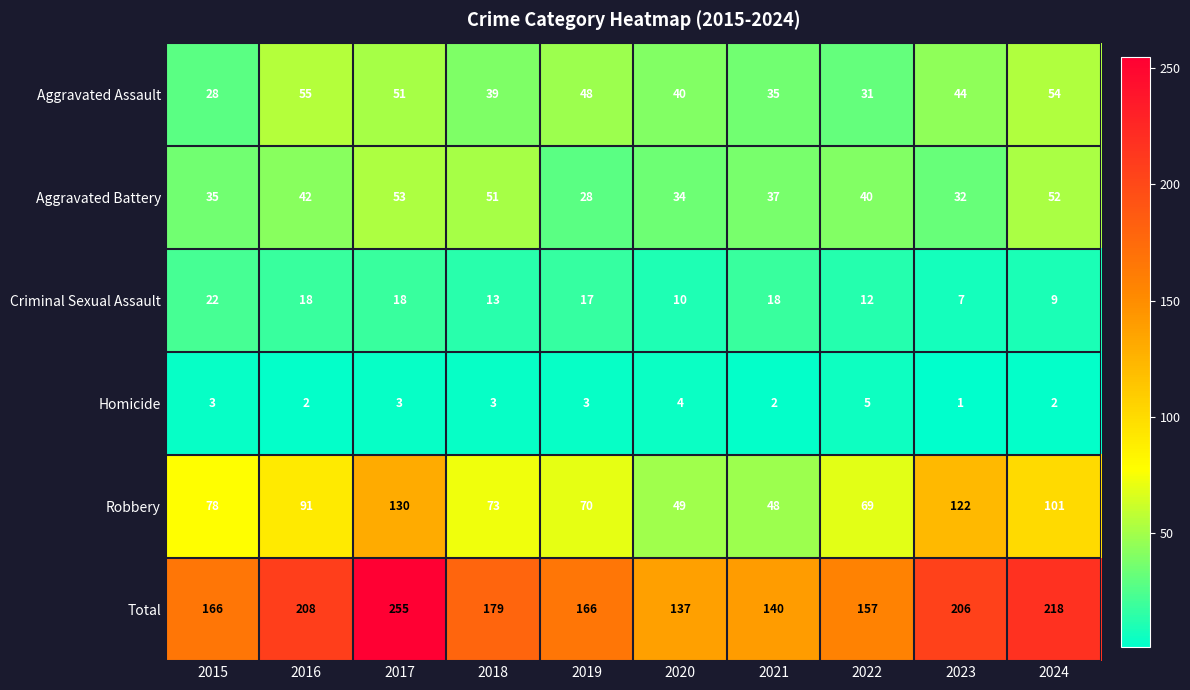

Which series has the largest total across all categories?

Total